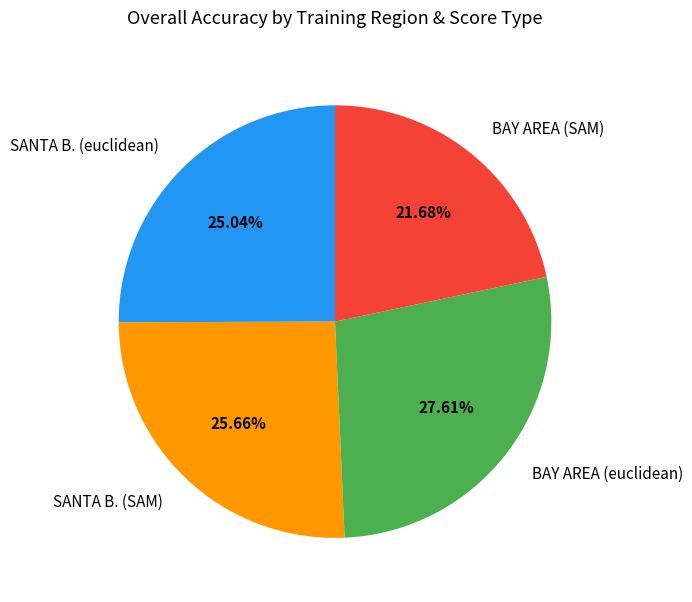

To the nearest percent, what portion does BAY AREA (euclidean) represent?

28%